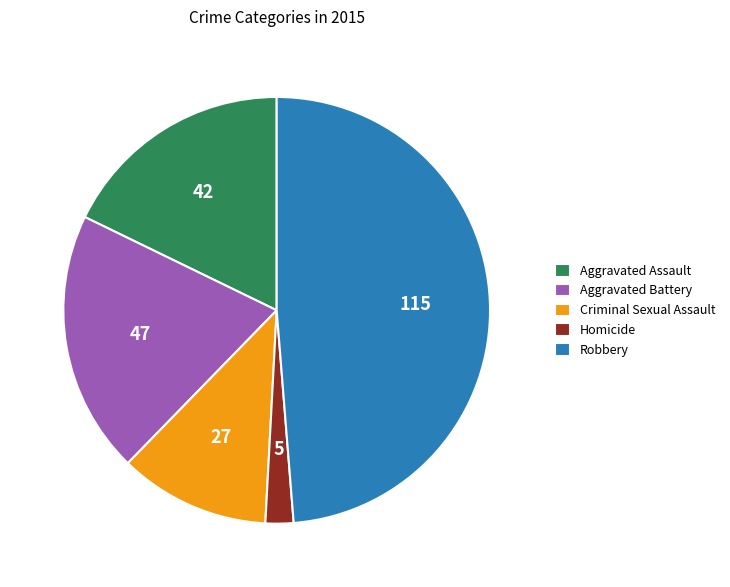

Approximately how many times larger is the value at Robbery compared to Aggravated Battery?

2.4